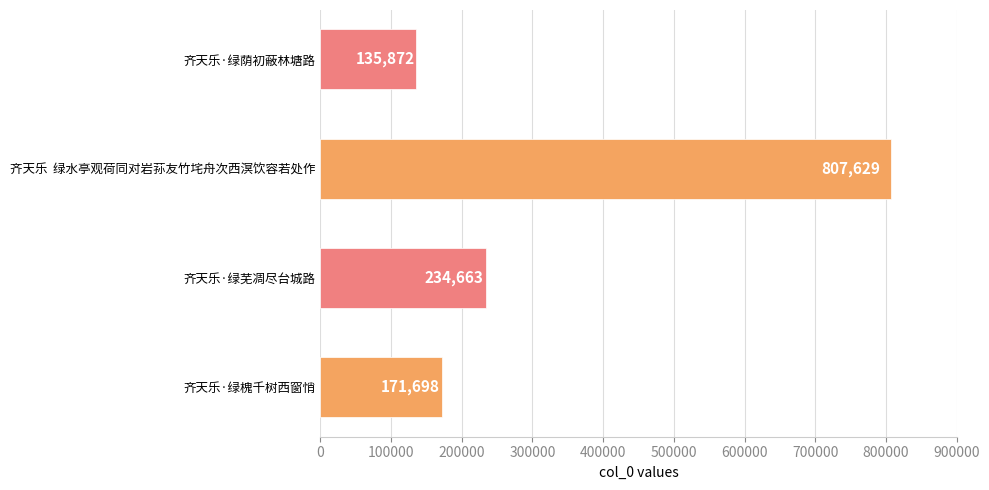

Rank the categories by value from highest to lowest.

齐天乐  绿水亭观荷同对岩荪友竹垞舟次西溟饮容若处作, 齐天乐·绿芜凋尽台城路, 齐天乐·绿槐千树西窗悄, 齐天乐·绿荫初蔽林塘路